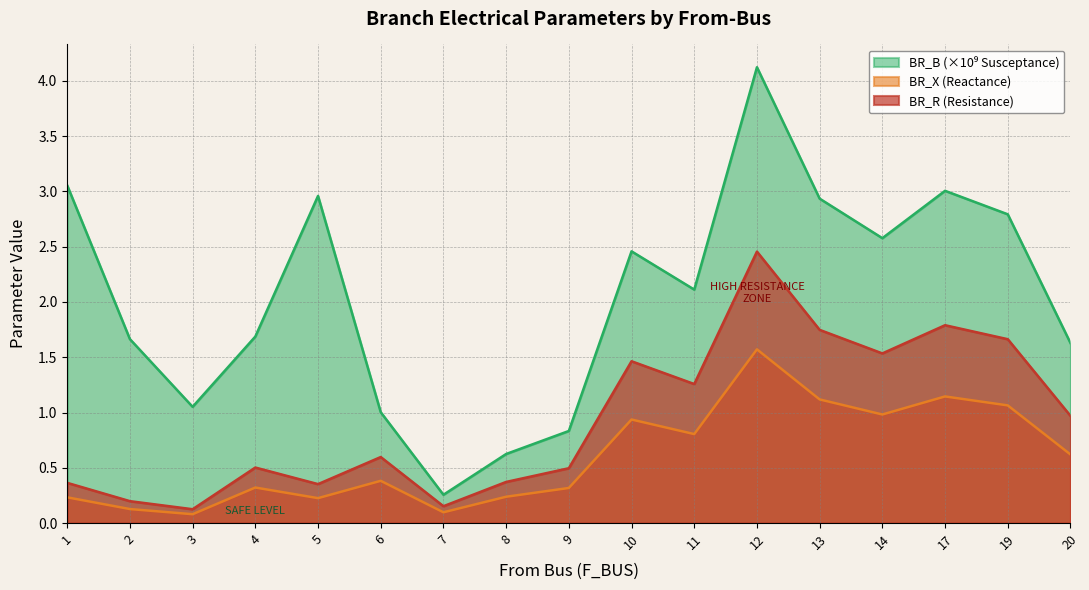

What is the difference between the maximum and minimum values in the BR_R (Resistance) series?

2.3